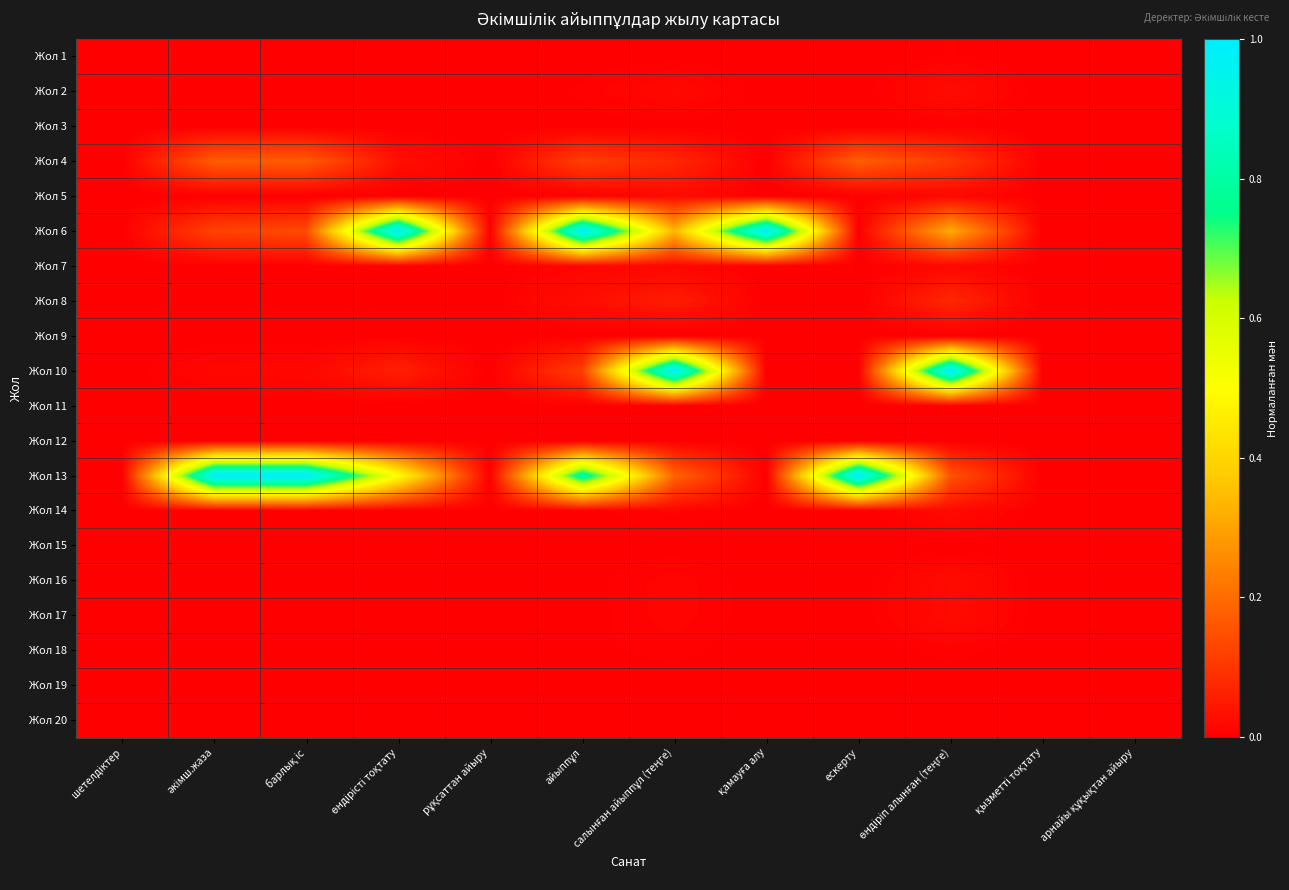

Reading right to left, list all the values displayed in this chart.

Жол 1: арнайы құқықтан айыру=0.0	қызметті тоқтату=0.0	өндіріп алынған (теңге)=0.0	ескерту=0.0	қамауға алу=0.0	салынған айыппұл (теңге)=0.0	айыппұл=0.0	рұқсаттан айыру=0.0	өндірісті тоқтату=0.0	барлық іс=0.0	әкімш.жаза=0.0	шетелдіктер=0.0
Жол 2: арнайы құқықтан айыру=0.0	қызметті тоқтату=0.0	өндіріп алынған (теңге)=0.0	ескерту=0.0	қамауға алу=0.0	салынған айыппұл (теңге)=0.0	айыппұл=0.0	рұқсаттан айыру=0.0	өндірісті тоқтату=0.0	барлық іс=0.0	әкімш.жаза=0.0	шетелдіктер=0.0
Жол 3: арнайы құқықтан айыру=0.0	қызметті тоқтату=0.0	өндіріп алынған (теңге)=0.0	ескерту=0.0	қамауға алу=0.0	салынған айыппұл (теңге)=0.0	айыппұл=0.0	рұқсаттан айыру=0.0	өндірісті тоқтату=0.0	барлық іс=0.0	әкімш.жаза=0.0	шетелдіктер=0.0
Жол 4: арнайы құқықтан айыру=0.0	қызметті тоқтату=0.0	өндіріп алынған (теңге)=0.1	ескерту=0.2	қамауға алу=0.0	салынған айыппұл (теңге)=0.1	айыппұл=0.1	рұқсаттан айыру=0.0	өндірісті тоқтату=0.0	барлық іс=0.2	әкімш.жаза=0.2	шетелдіктер=0.0
Жол 5: арнайы құқықтан айыру=0.0	қызметті тоқтату=0.0	өндіріп алынған (теңге)=0.0	ескерту=0.0	қамауға алу=0.0	салынған айыппұл (теңге)=0.0	айыппұл=0.0	рұқсаттан айыру=0.0	өндірісті тоқтату=0.0	барлық іс=0.0	әкімш.жаза=0.0	шетелдіктер=0.0
Жол 6: арнайы құқықтан айыру=0.0	қызметті тоқтату=0.0	өндіріп алынған (теңге)=0.3	ескерту=0.0	қамауға алу=1.0	салынған айыппұл (теңге)=0.3	айыппұл=1.0	рұқсаттан айыру=0.0	өндірісті тоқтату=1.0	барлық іс=0.1	әкімш.жаза=0.1	шетелдіктер=0.0
Жол 7: арнайы құқықтан айыру=0.0	қызметті тоқтату=0.0	өндіріп алынған (теңге)=0.0	ескерту=0.0	қамауға алу=0.0	салынған айыппұл (теңге)=0.0	айыппұл=0.0	рұқсаттан айыру=0.0	өндірісті тоқтату=0.0	барлық іс=0.0	әкімш.жаза=0.0	шетелдіктер=0.0
Жол 8: арнайы құқықтан айыру=0.0	қызметті тоқтату=0.0	өндіріп алынған (теңге)=0.1	ескерту=0.0	қамауға алу=0.0	салынған айыппұл (теңге)=0.1	айыппұл=0.0	рұқсаттан айыру=0.0	өндірісті тоқтату=0.0	барлық іс=0.0	әкімш.жаза=0.0	шетелдіктер=0.0
Жол 9: арнайы құқықтан айыру=0.0	қызметті тоқтату=0.0	өндіріп алынған (теңге)=0.0	ескерту=0.0	қамауға алу=0.0	салынған айыппұл (теңге)=0.0	айыппұл=0.0	рұқсаттан айыру=0.0	өндірісті тоқтату=0.0	барлық іс=0.0	әкімш.жаза=0.0	шетелдіктер=0.0
Жол 10: арнайы құқықтан айыру=0.0	қызметті тоқтату=0.0	өндіріп алынған (теңге)=1.0	ескерту=0.0	қамауға алу=0.0	салынған айыппұл (теңге)=1.0	айыппұл=0.1	рұқсаттан айыру=0.0	өндірісті тоқтату=0.1	барлық іс=0.0	әкімш.жаза=0.0	шетелдіктер=0.0
Жол 11: арнайы құқықтан айыру=0.0	қызметті тоқтату=0.0	өндіріп алынған (теңге)=0.0	ескерту=0.0	қамауға алу=0.0	салынған айыппұл (теңге)=0.0	айыппұл=0.0	рұқсаттан айыру=0.0	өндірісті тоқтату=0.0	барлық іс=0.0	әкімш.жаза=0.0	шетелдіктер=0.0
Жол 12: арнайы құқықтан айыру=0.0	қызметті тоқтату=0.0	өндіріп алынған (теңге)=0.0	ескерту=0.0	қамауға алу=0.0	салынған айыппұл (теңге)=0.0	айыппұл=0.0	рұқсаттан айыру=0.0	өндірісті тоқтату=0.0	барлық іс=0.0	әкімш.жаза=0.0	шетелдіктер=0.0
Жол 13: арнайы құқықтан айыру=0.0	қызметті тоқтату=0.0	өндіріп алынған (теңге)=0.2	ескерту=1.0	қамауға алу=0.0	салынған айыппұл (теңге)=0.2	айыппұл=0.8	рұқсаттан айыру=0.0	өндірісті тоқтату=0.5	барлық іс=1.0	әкімш.жаза=1.0	шетелдіктер=0.0
Жол 14: арнайы құқықтан айыру=0.0	қызметті тоқтату=0.0	өндіріп алынған (теңге)=0.0	ескерту=0.0	қамауға алу=0.0	салынған айыппұл (теңге)=0.0	айыппұл=0.0	рұқсаттан айыру=0.0	өндірісті тоқтату=0.0	барлық іс=0.0	әкімш.жаза=0.0	шетелдіктер=0.0
Жол 15: арнайы құқықтан айыру=0.0	қызметті тоқтату=0.0	өндіріп алынған (теңге)=0.0	ескерту=0.0	қамауға алу=0.0	салынған айыппұл (теңге)=0.0	айыппұл=0.0	рұқсаттан айыру=0.0	өндірісті тоқтату=0.0	барлық іс=0.0	әкімш.жаза=0.0	шетелдіктер=0.0
Жол 16: арнайы құқықтан айыру=0.0	қызметті тоқтату=0.0	өндіріп алынған (теңге)=0.0	ескерту=0.0	қамауға алу=0.0	салынған айыппұл (теңге)=0.0	айыппұл=0.0	рұқсаттан айыру=0.0	өндірісті тоқтату=0.0	барлық іс=0.0	әкімш.жаза=0.0	шетелдіктер=0.0
Жол 17: арнайы құқықтан айыру=0.0	қызметті тоқтату=0.0	өндіріп алынған (теңге)=0.0	ескерту=0.0	қамауға алу=0.0	салынған айыппұл (теңге)=0.0	айыппұл=0.0	рұқсаттан айыру=0.0	өндірісті тоқтату=0.0	барлық іс=0.0	әкімш.жаза=0.0	шетелдіктер=0.0
Жол 18: арнайы құқықтан айыру=0.0	қызметті тоқтату=0.0	өндіріп алынған (теңге)=0.0	ескерту=0.0	қамауға алу=0.0	салынған айыппұл (теңге)=0.0	айыппұл=0.0	рұқсаттан айыру=0.0	өндірісті тоқтату=0.0	барлық іс=0.0	әкімш.жаза=0.0	шетелдіктер=0.0
Жол 19: арнайы құқықтан айыру=0.0	қызметті тоқтату=0.0	өндіріп алынған (теңге)=0.0	ескерту=0.0	қамауға алу=0.0	салынған айыппұл (теңге)=0.0	айыппұл=0.0	рұқсаттан айыру=0.0	өндірісті тоқтату=0.0	барлық іс=0.0	әкімш.жаза=0.0	шетелдіктер=0.0
Жол 20: арнайы құқықтан айыру=0.0	қызметті тоқтату=0.0	өндіріп алынған (теңге)=0.0	ескерту=0.0	қамауға алу=0.0	салынған айыппұл (теңге)=0.0	айыппұл=0.0	рұқсаттан айыру=0.0	өндірісті тоқтату=0.0	барлық іс=0.0	әкімш.жаза=0.0	шетелдіктер=0.0